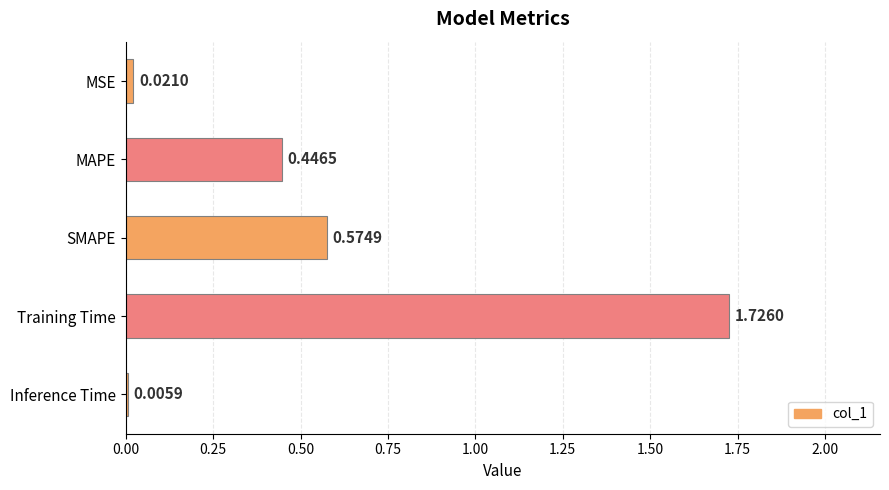

Which label corresponds to the largest value in the chart?

Training Time